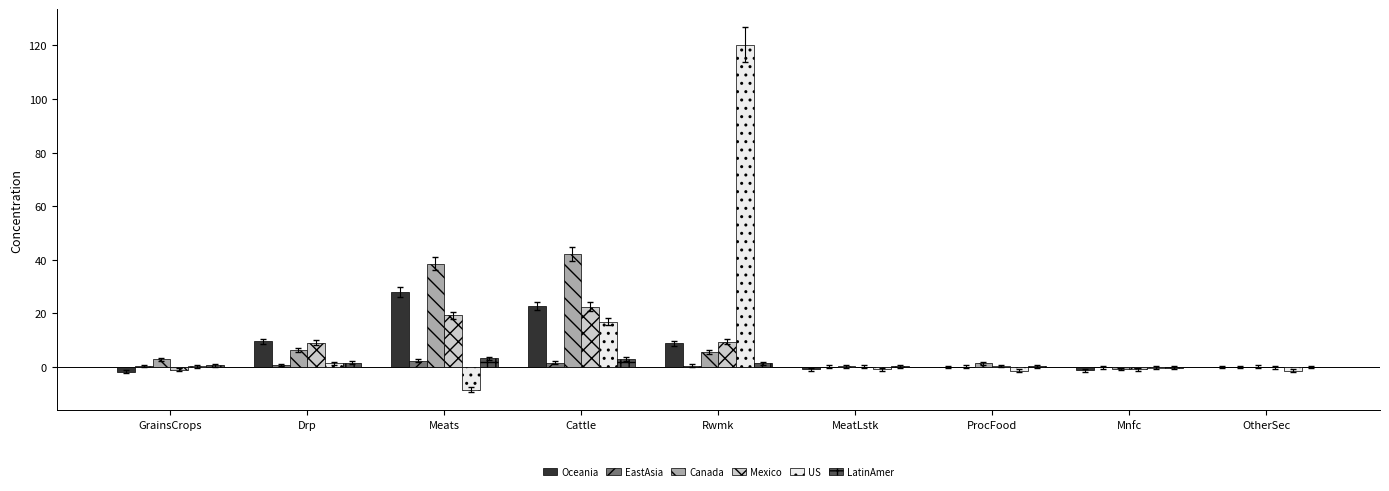

Does the chart contain stacked bars?

No